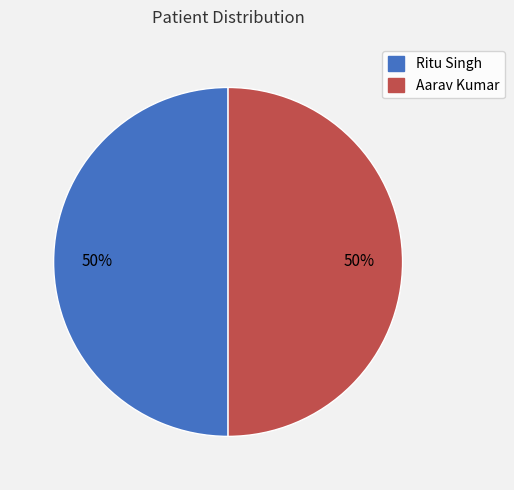

How many slices are in this pie chart?

2